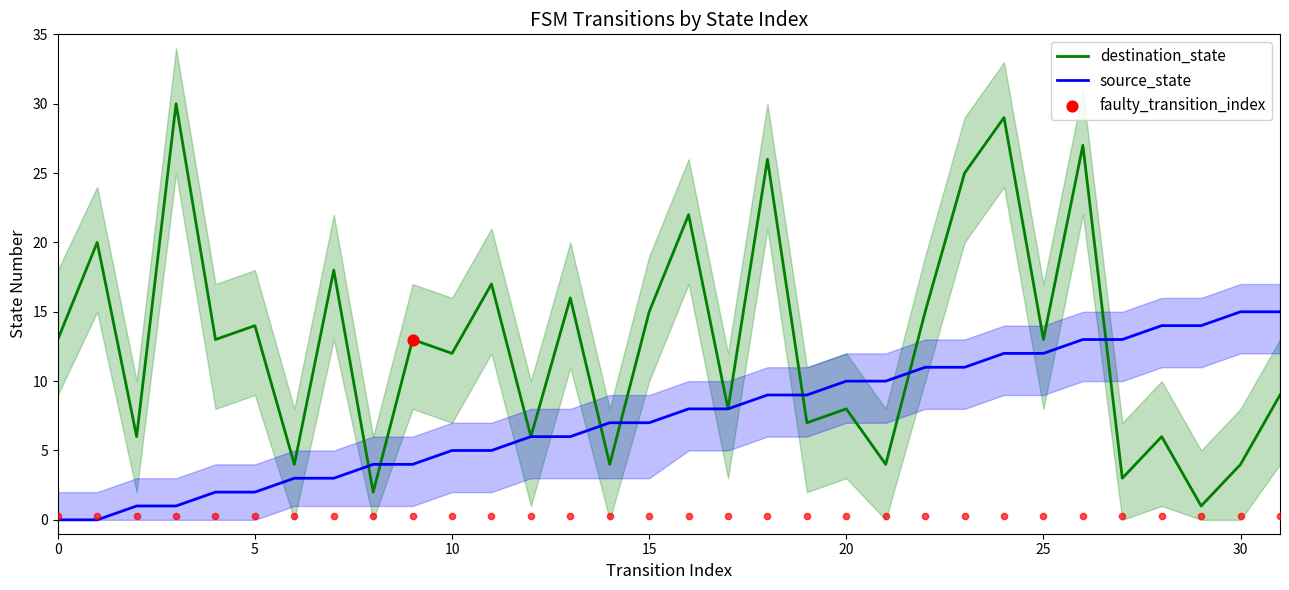

Is it true that source_state equals 8 at 10?

False